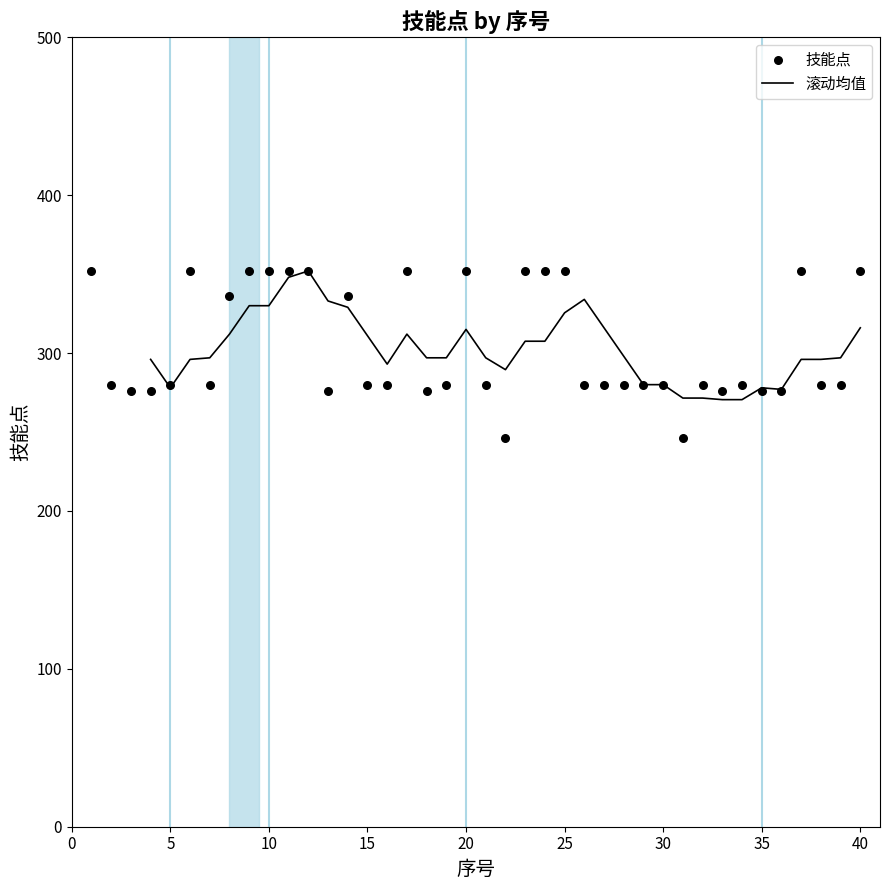

What is the change in value from 32 to 33?

-4